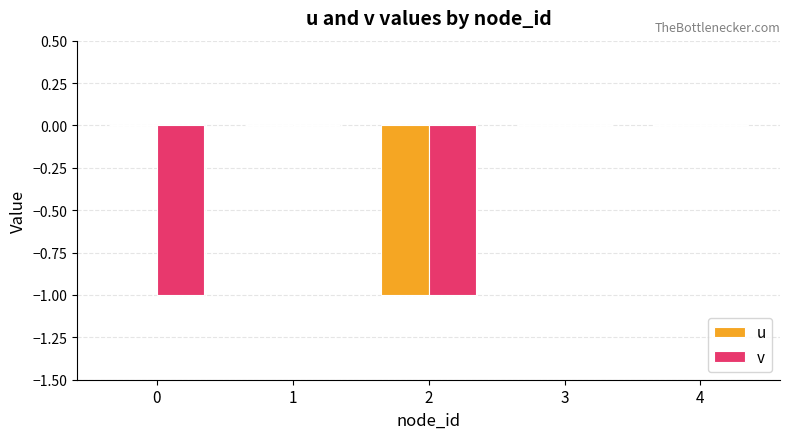

What is the difference between the v values at 3 and 2?

1